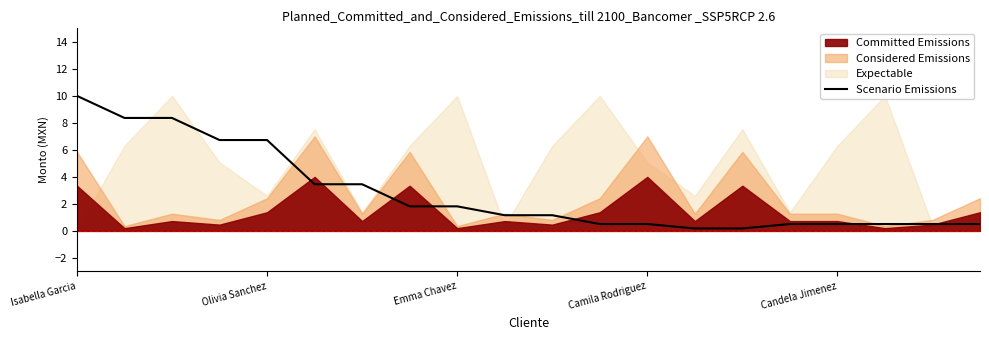

True or false: the data shows 0.3 at 13.

False